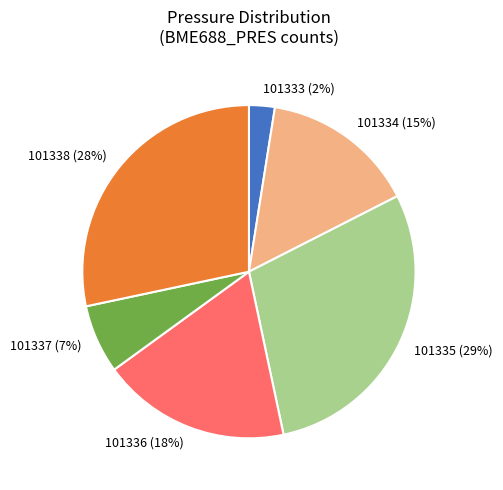

Which category has the biggest portion of the pie?

101335